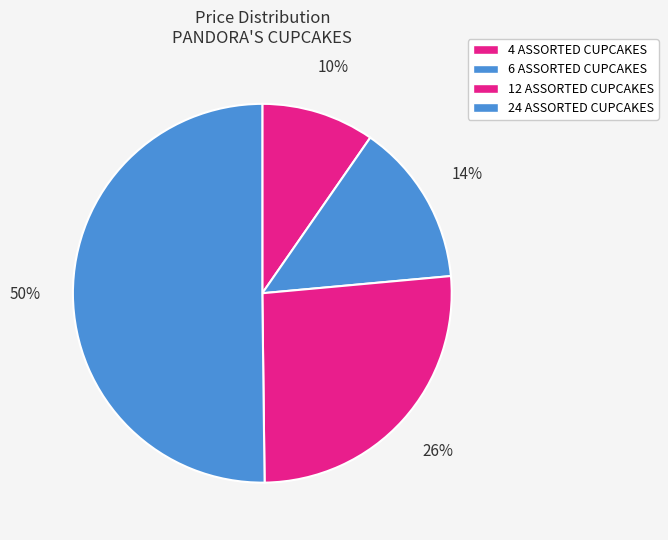

How many slices are in this pie chart?

4